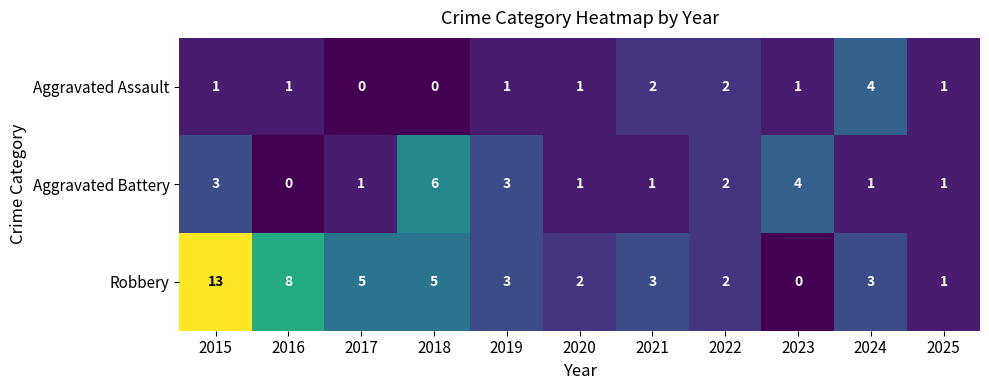

Which category has the lowest value in the Robbery series?

2023